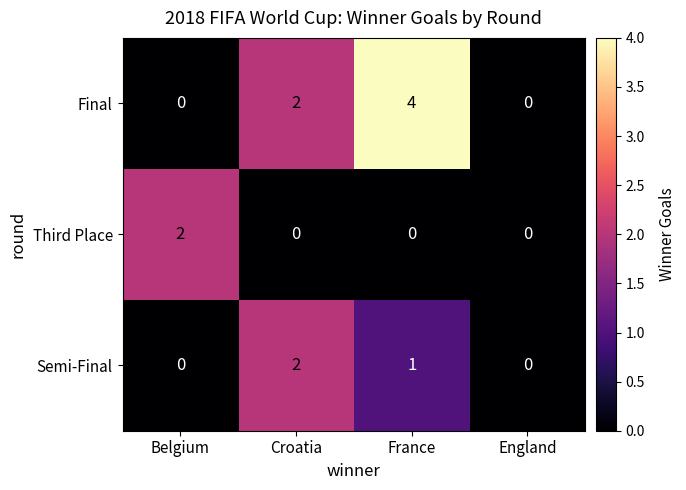

What is the difference between the highest and lowest values at Belgium?

2